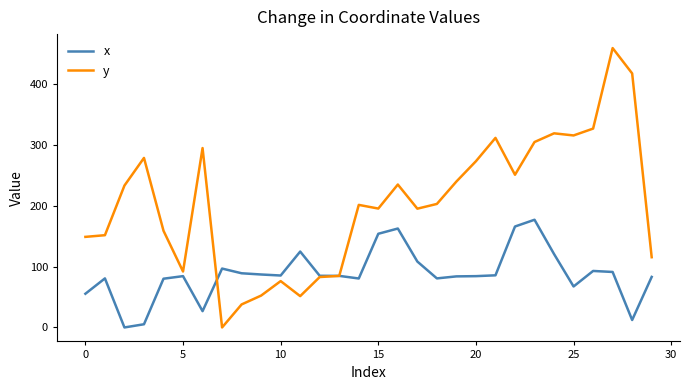

Which series has the largest range (max minus min)?

y